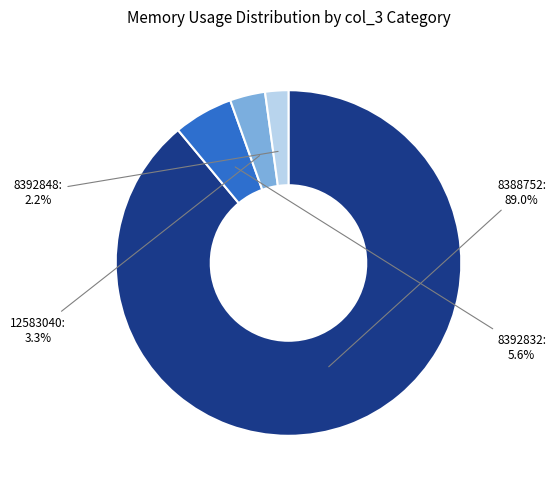

How many segments does this pie chart have?

4